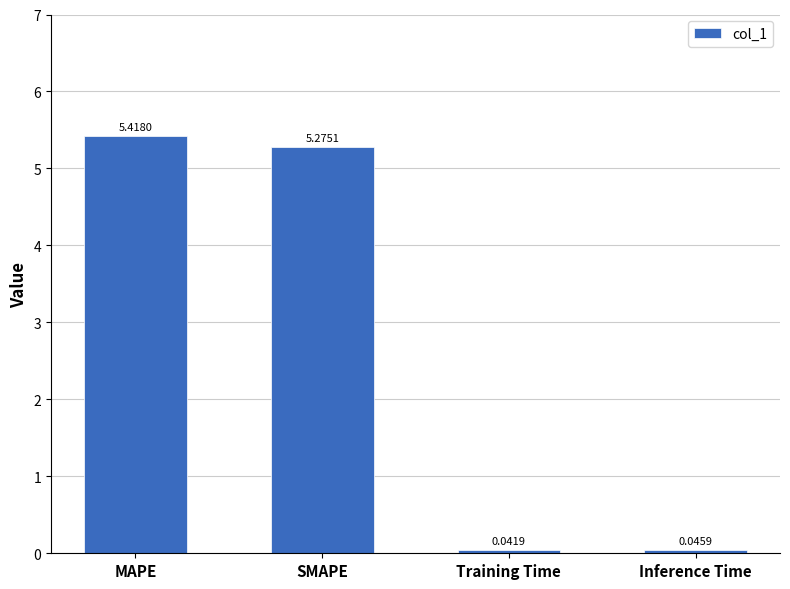

What is the sum of all values?

10.8